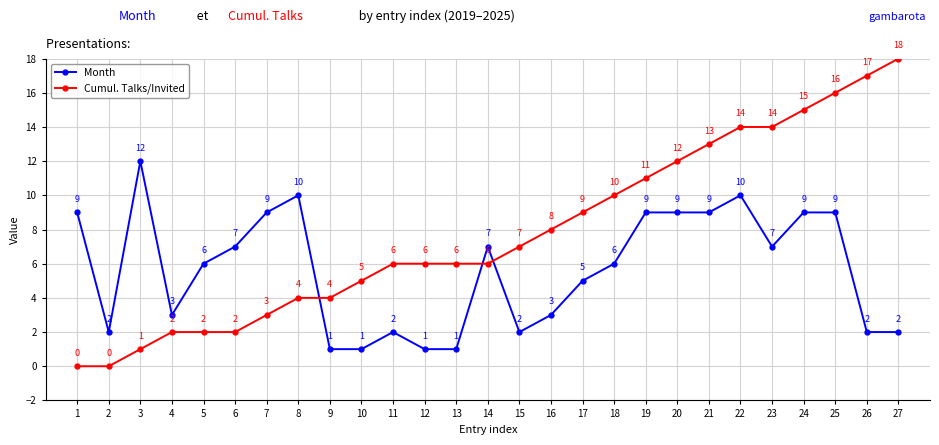

What is the difference between the maximum and minimum values in the Month series?

11